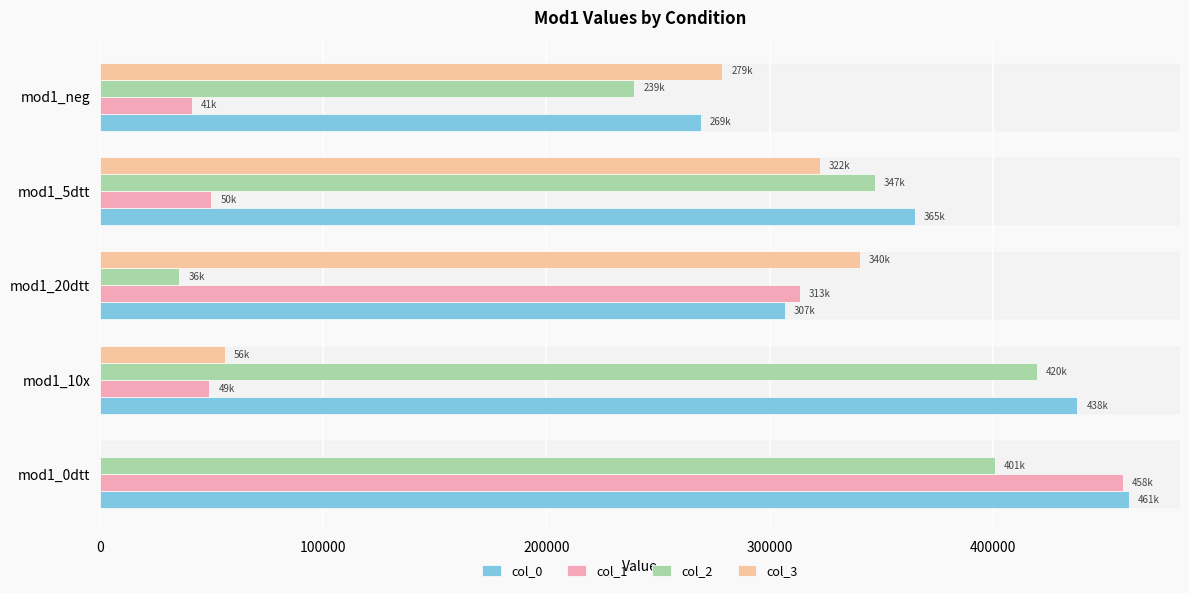

Count the number of data series in this chart.

4